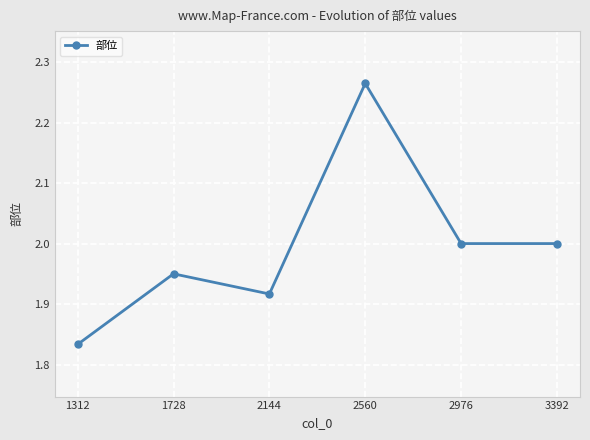

Which category has the lowest value across all series?

1312